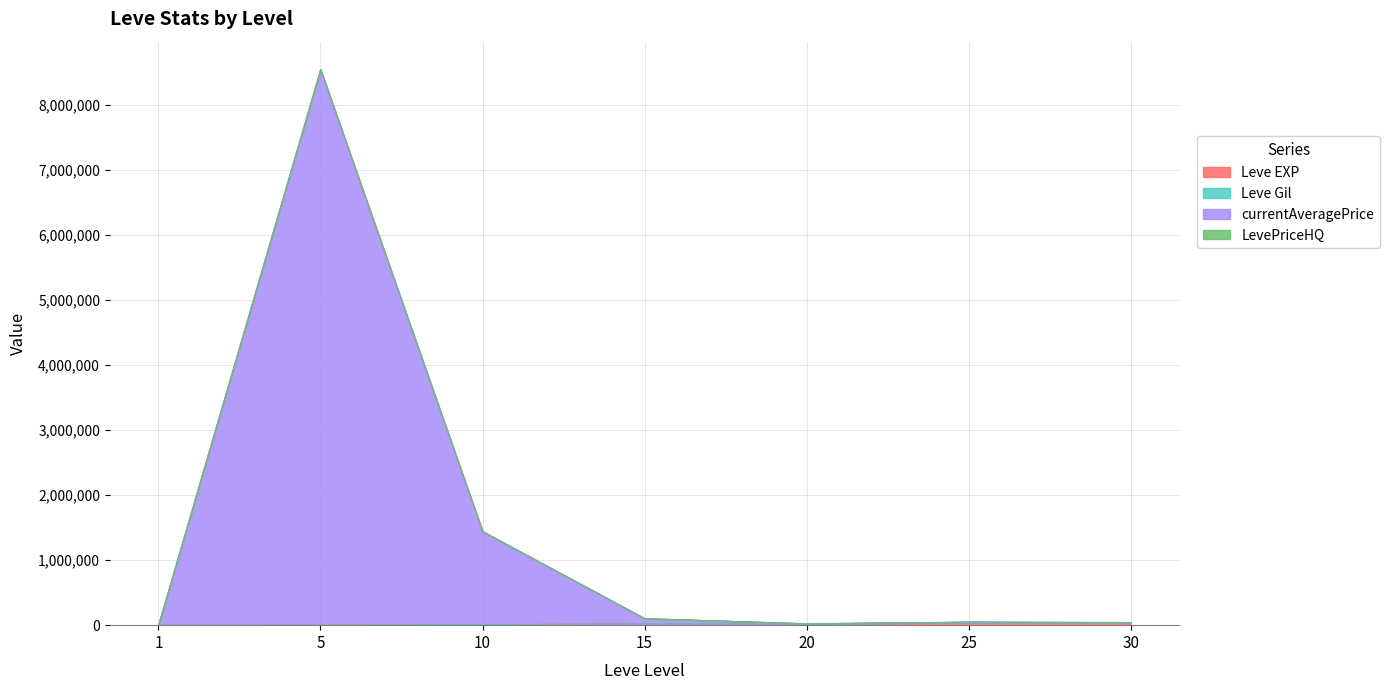

Which series changed the most between 10 and 25?

currentAveragePrice